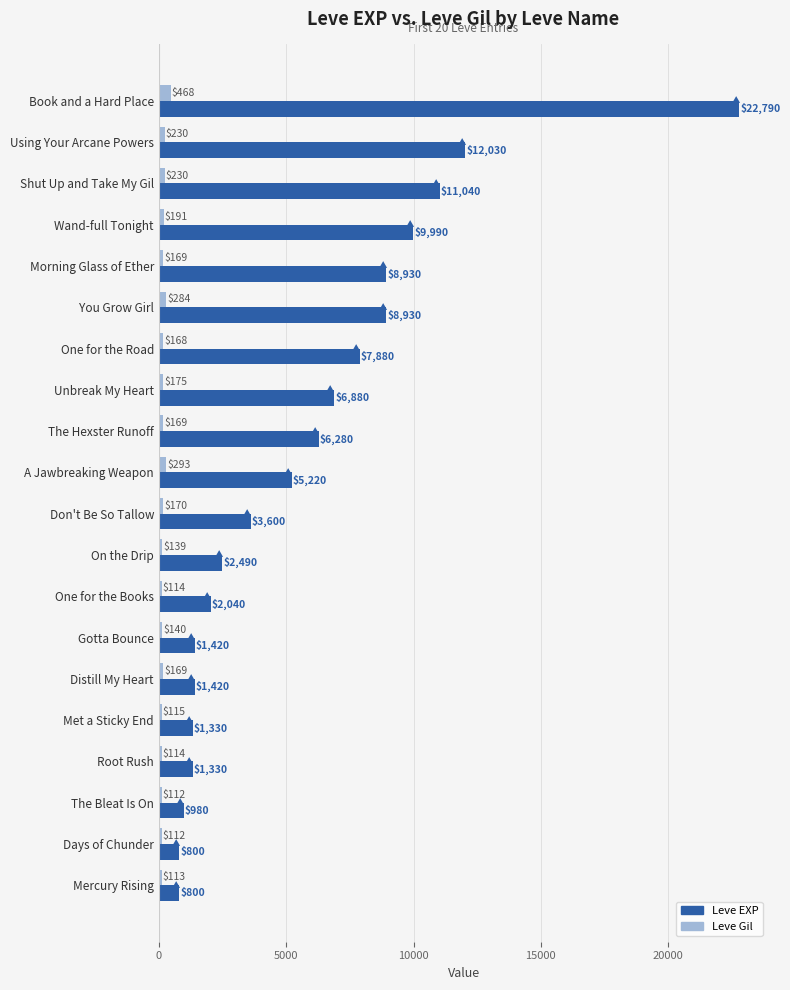

List the series in order of their overall mean, lowest first.

Leve Gil, Leve EXP